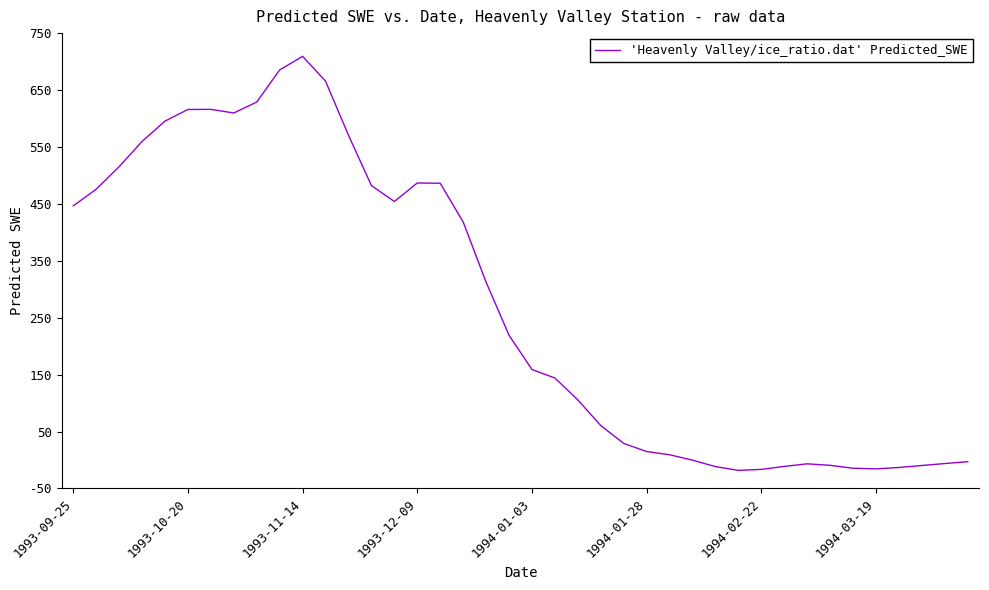

What is the greatest value displayed?

709.2